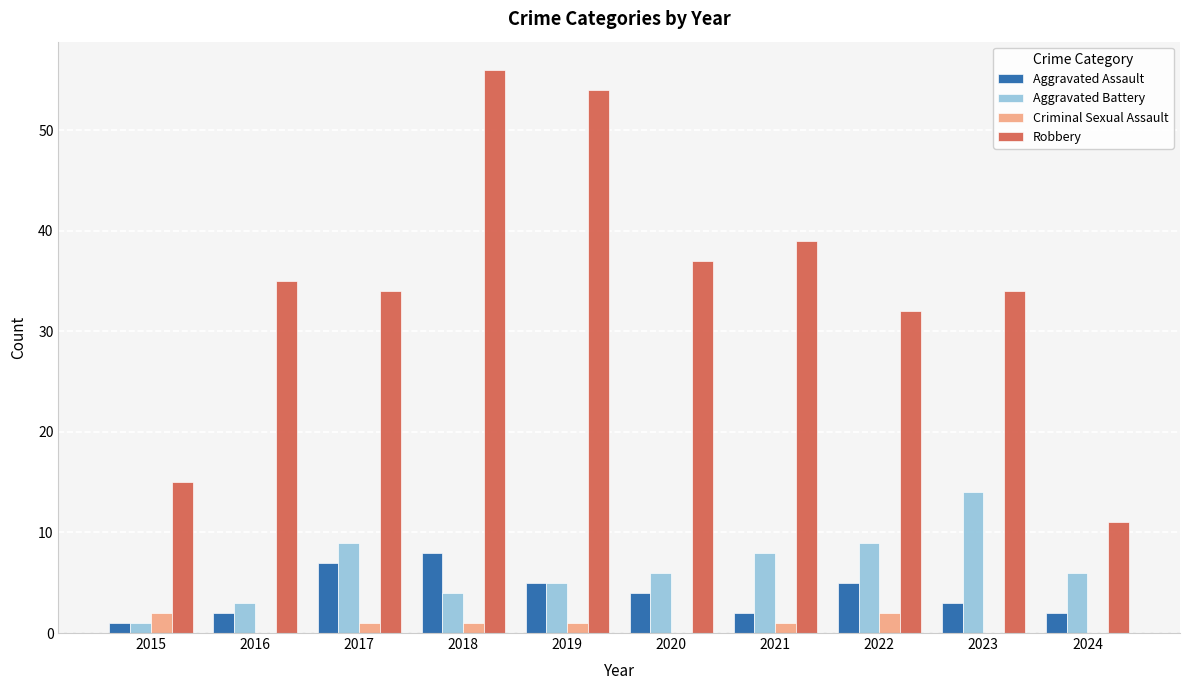

Is the value of Criminal Sexual Assault at 2022 greater than the value of Robbery at 2022?

No